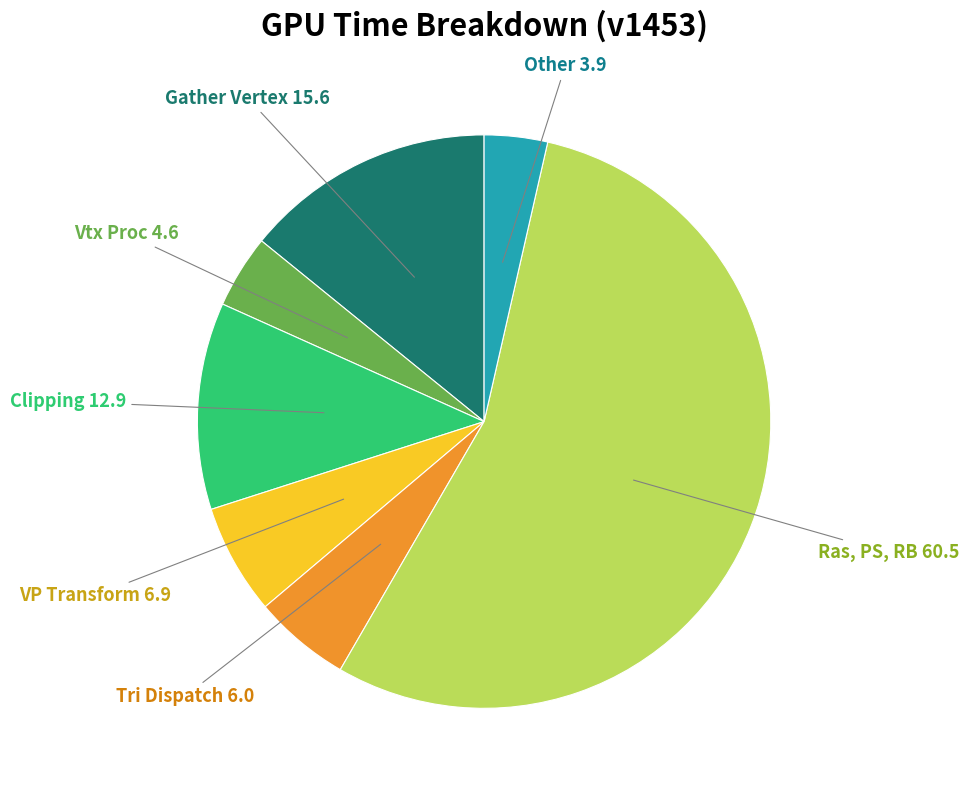

Is there any slice that represents more than half of the pie?

Yes